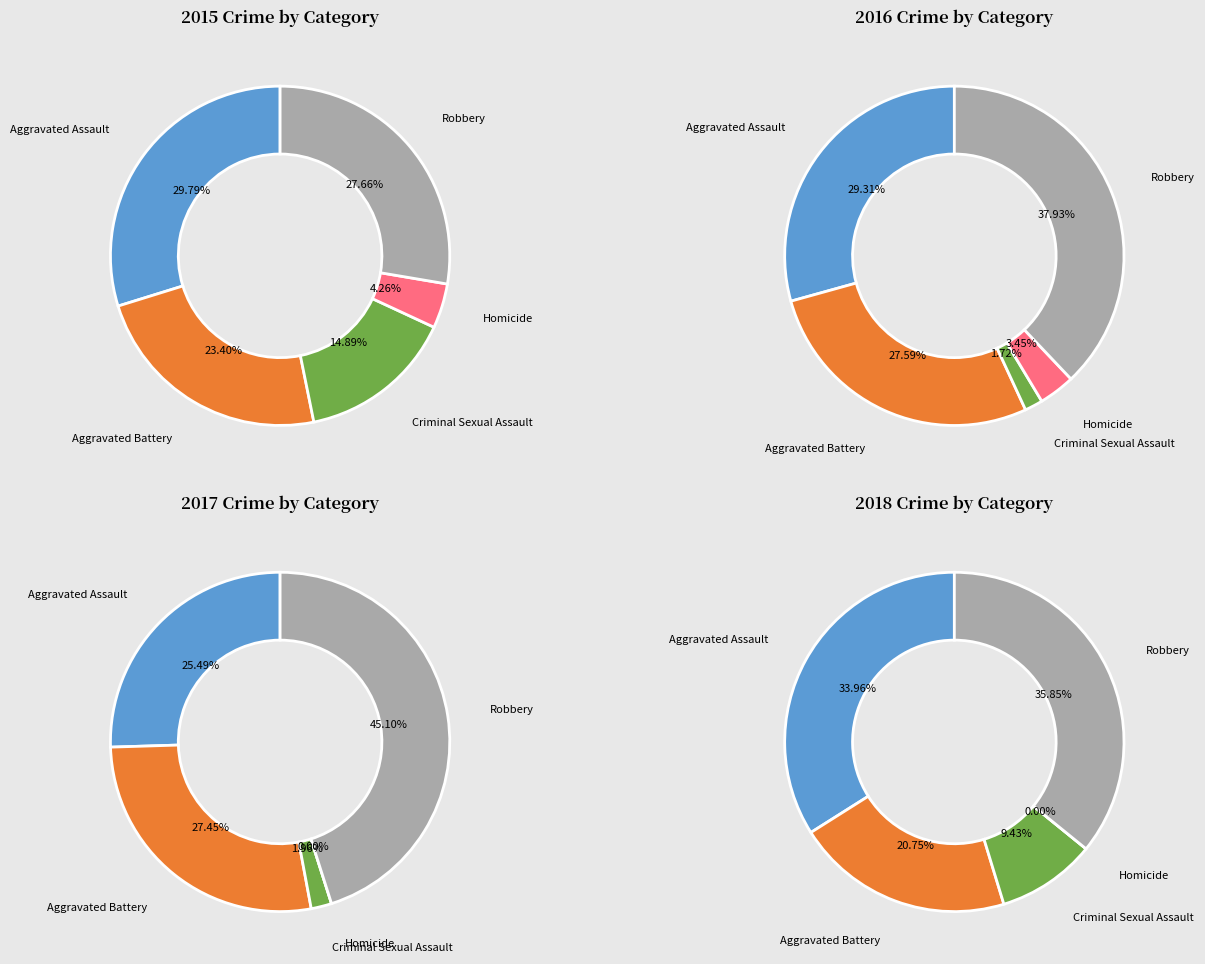

Does Robbery account for over 50% of the chart?

No